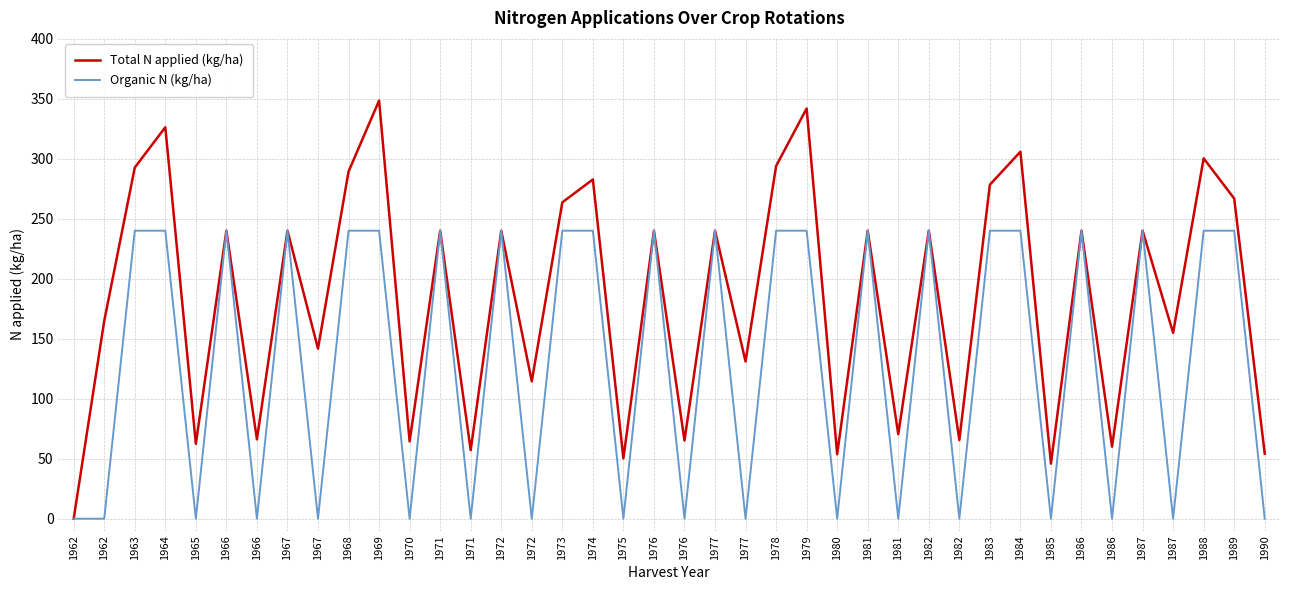

How many lines are shown in the chart?

2